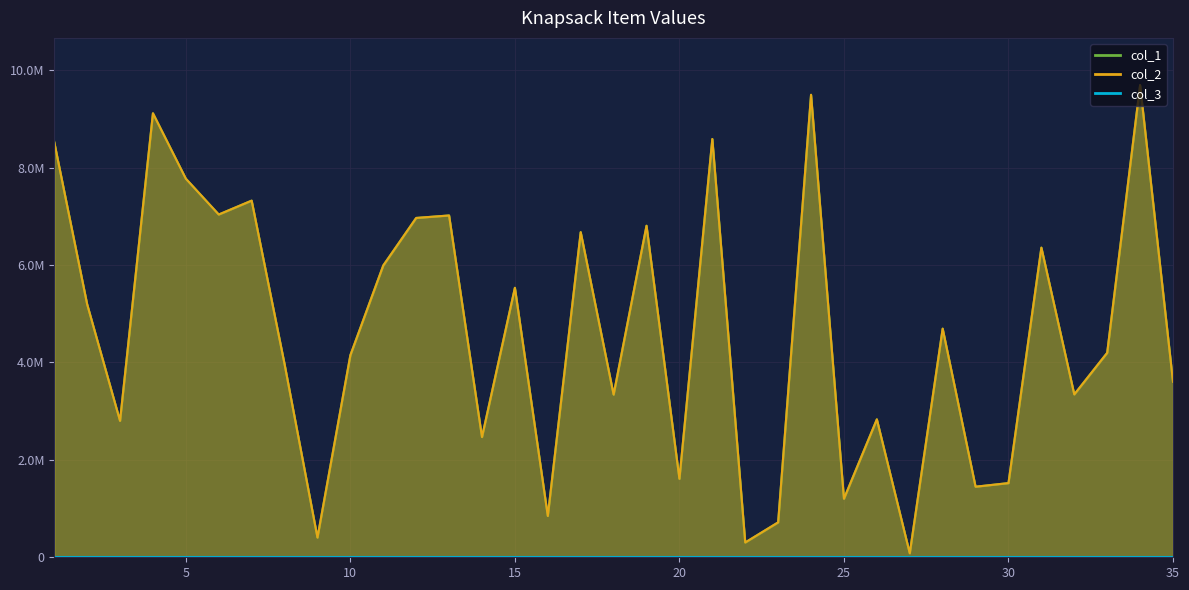

What is the sum of all col_2 values?

161659809